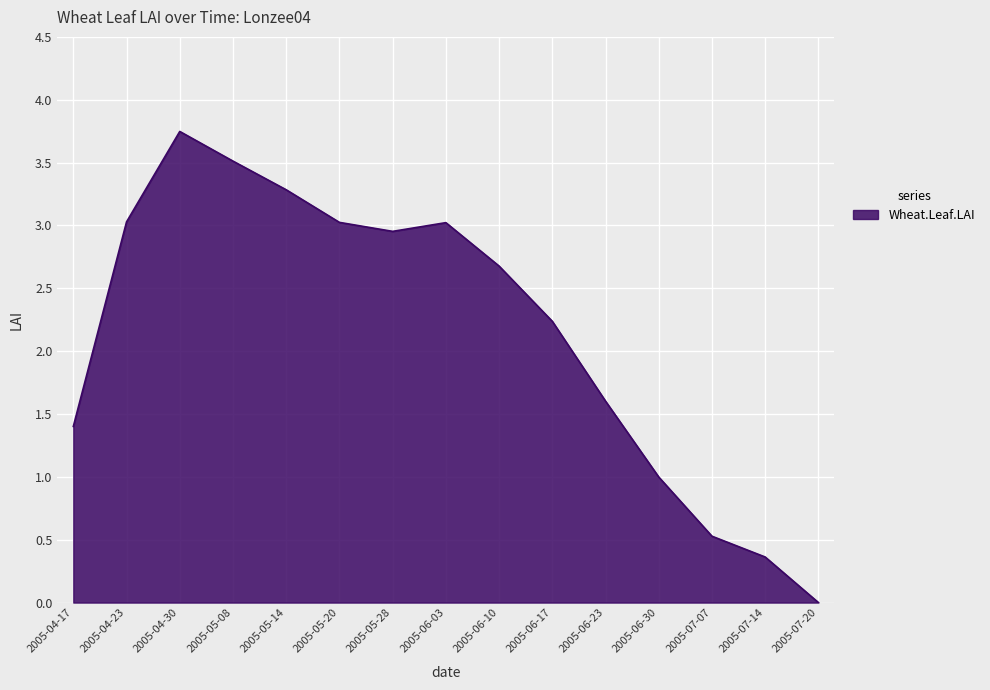

What is the average value?

2.2